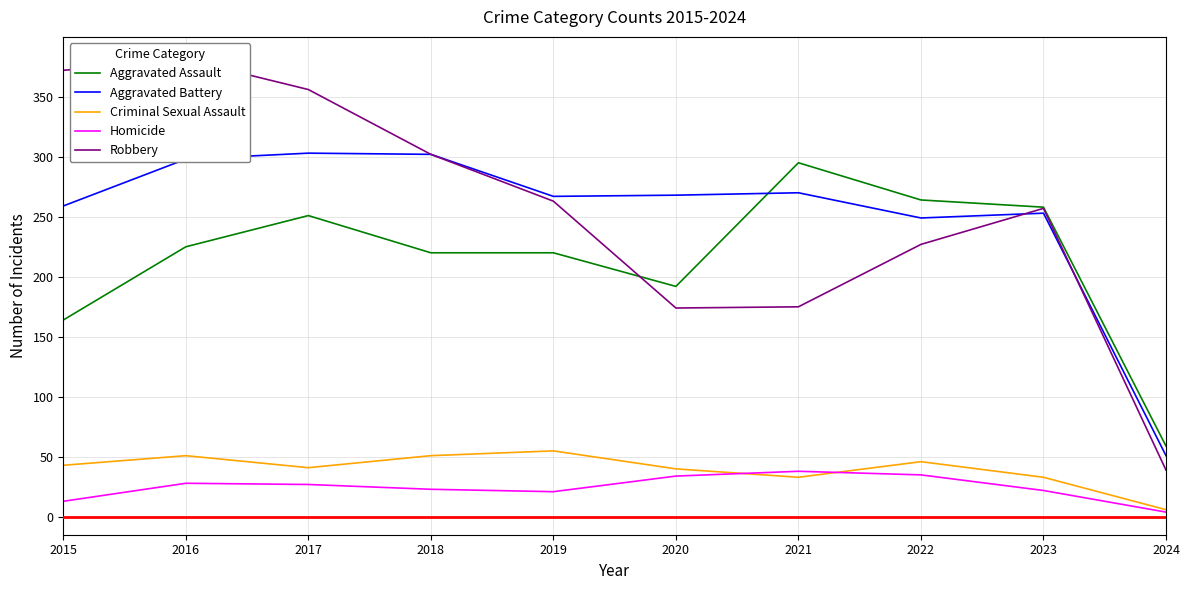

Which has a higher value, 2022 or 2021?

2021